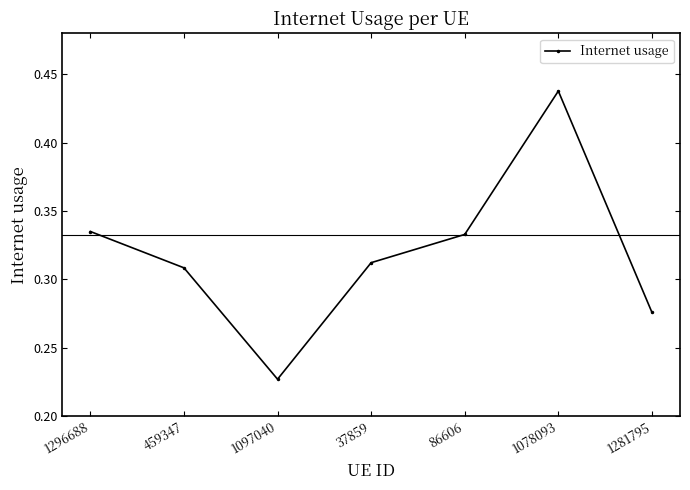

What position from the left is 1296688?

1